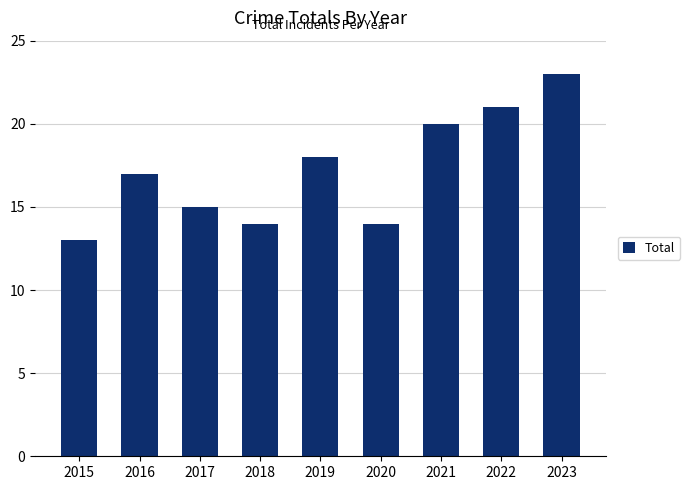

The chart shows a value of 21 at 2022. True or false?

True